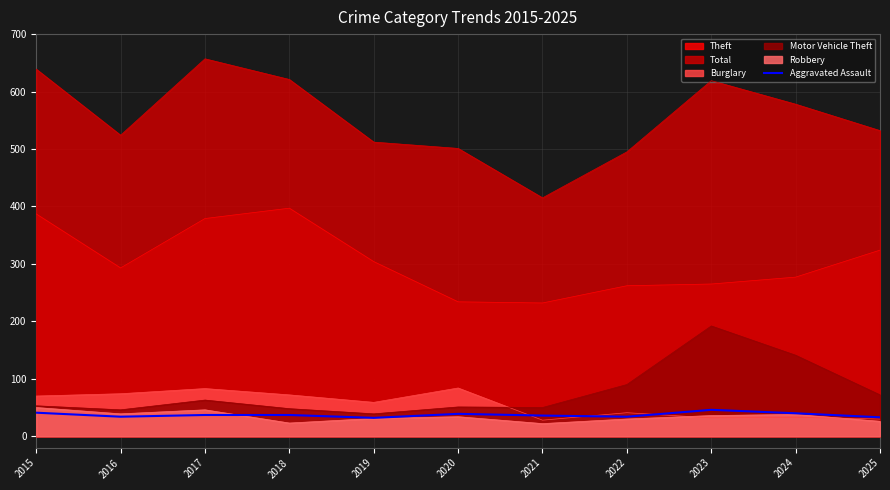

The value of Burglary at 2016 is 74. True or false?

True